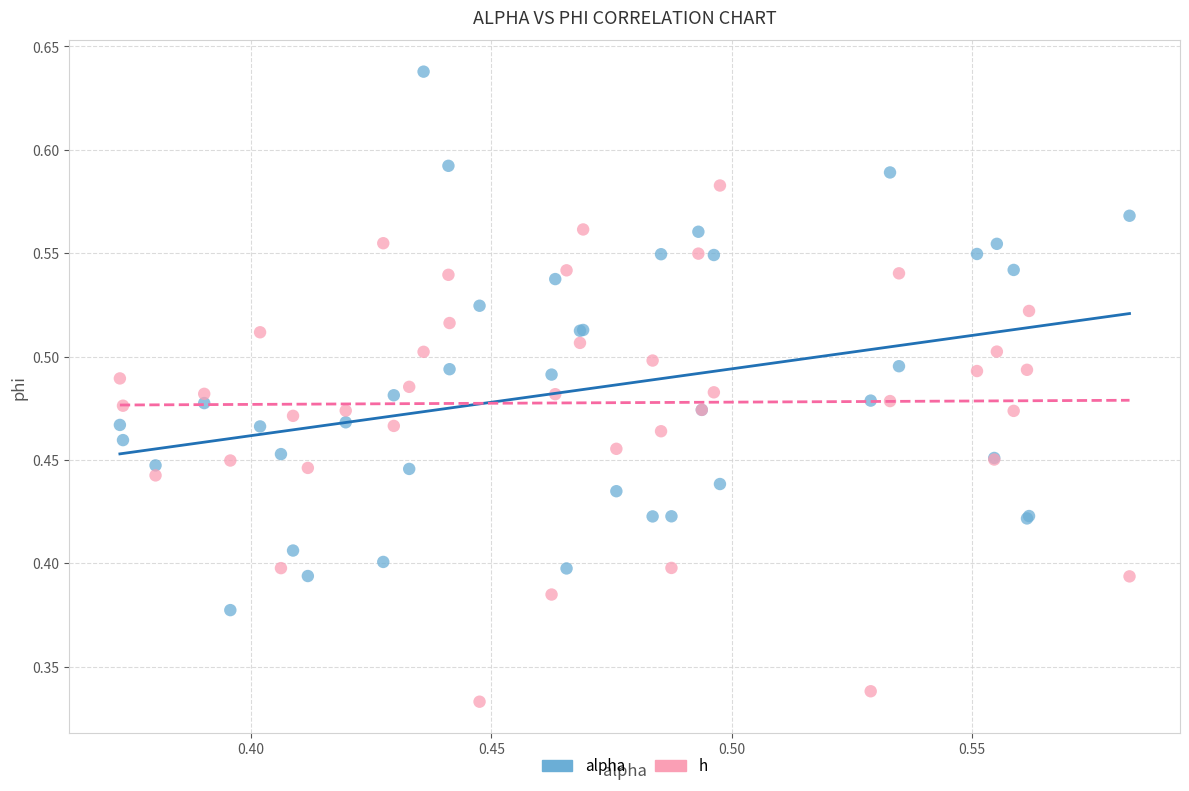

What are all the series names shown in the legend?

alpha, h